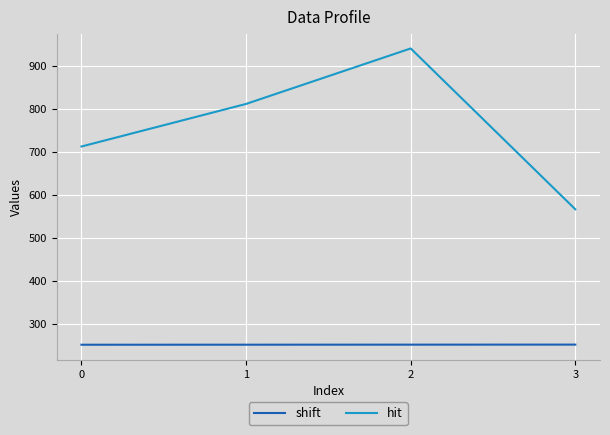

At 0, list the series in order from smallest to largest.

shift, hit